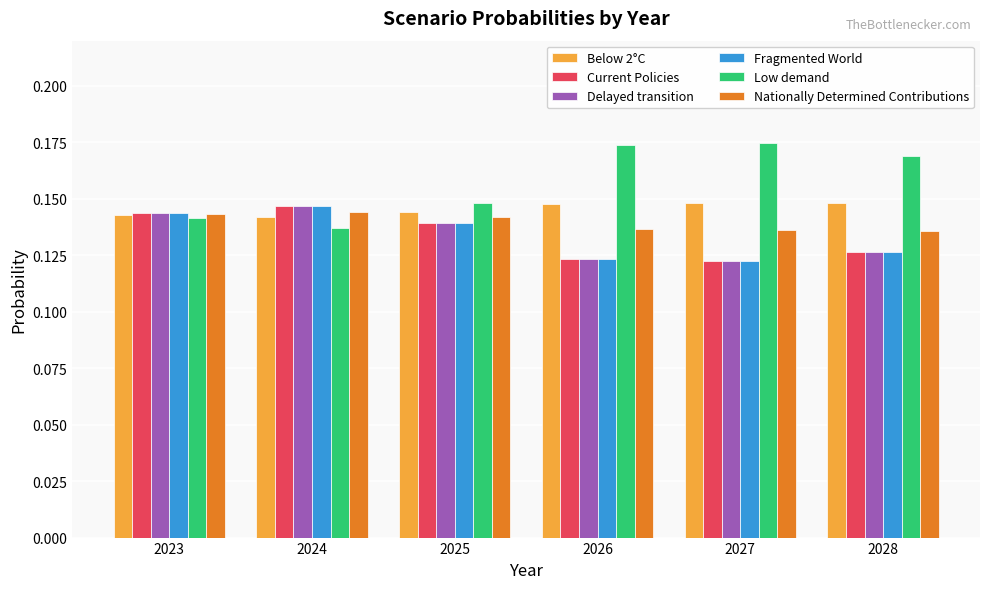

At how many categories does at least one series exceed 0?

6